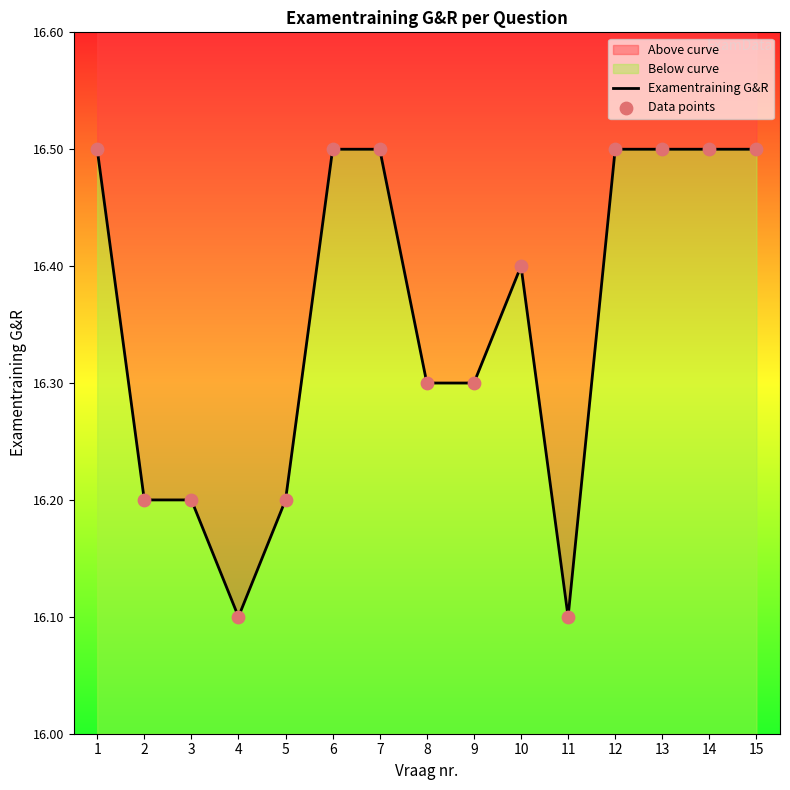

At which category is the sum across all series the highest?

1